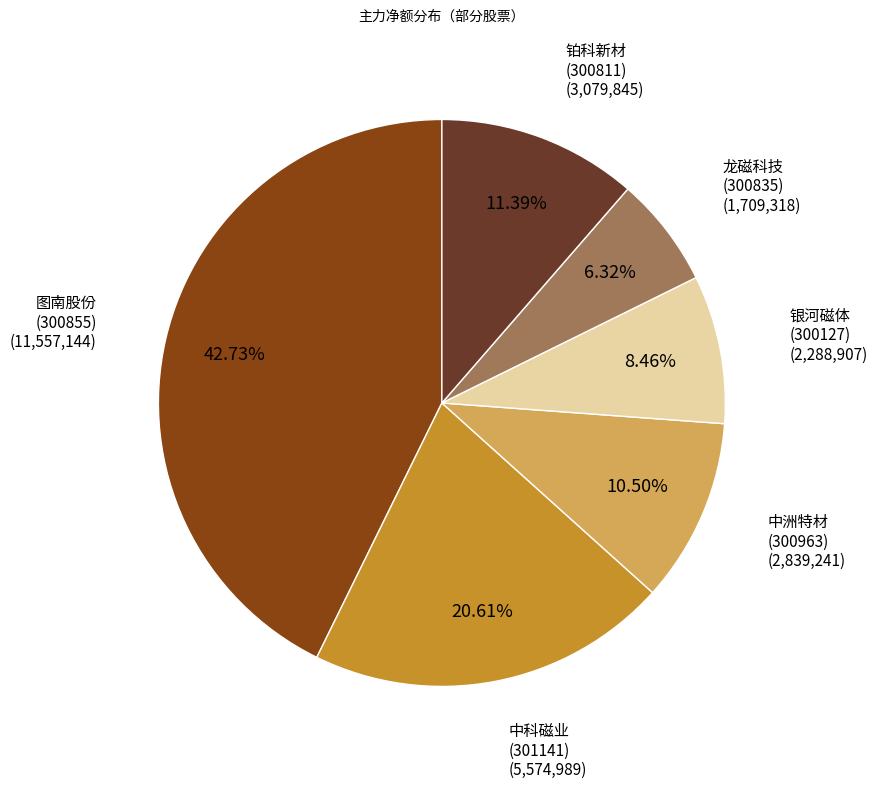

Does any single category account for the majority?

No